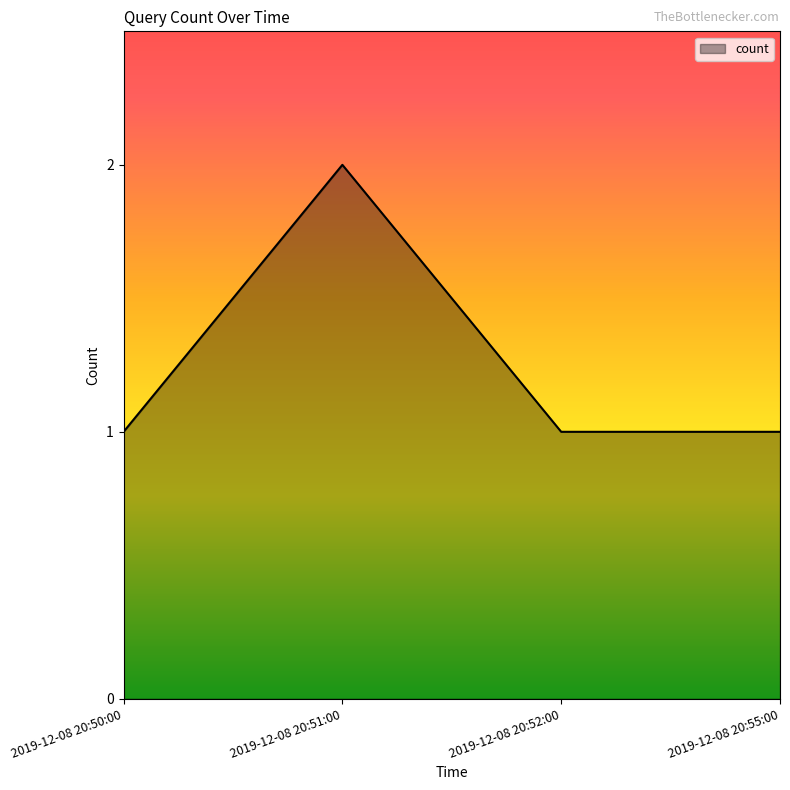

True or false: the data has more than 2 interior local peaks.

False